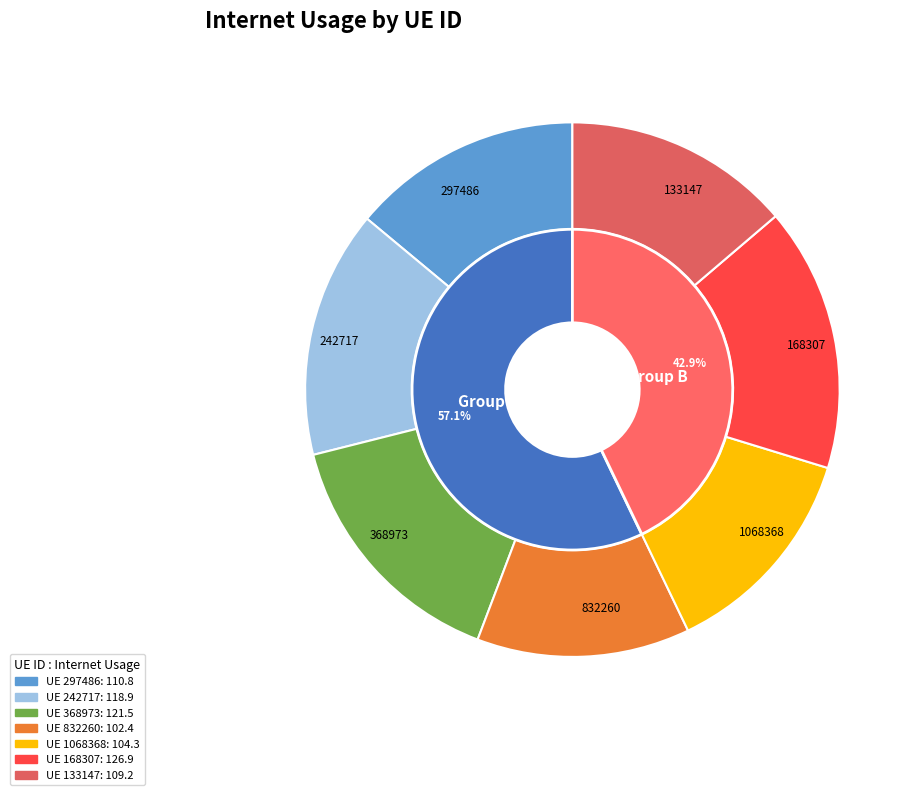

Approximately how many times larger is the value at 368973 compared to 133147?

1.1